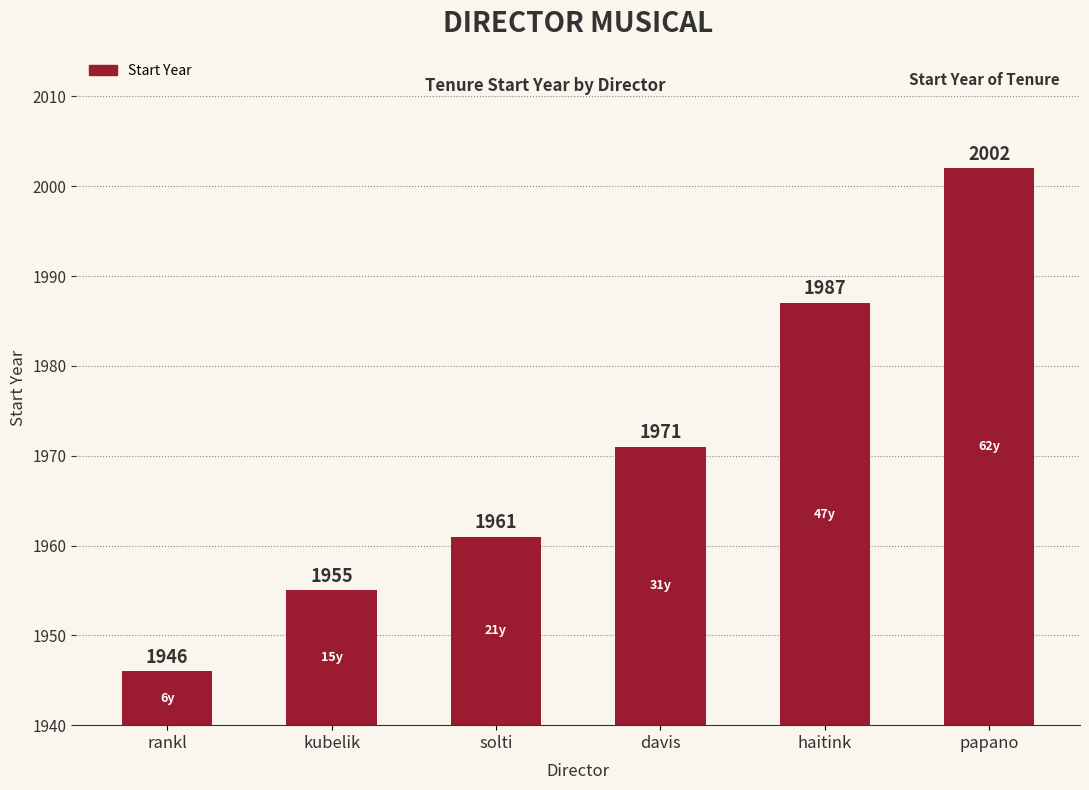

What is the label of the 3rd bar from the right?

davis